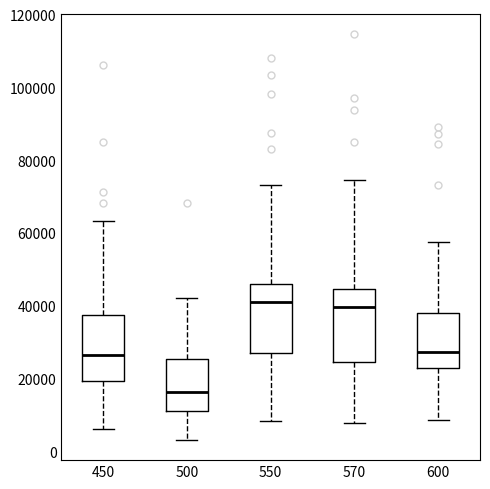

Reading left to right, transcribe this box plot: for each box, give where its median line is, the range the box spans, and where its two whiskers end, as read against the y-axis. The values are not printed on the chart, so give them approximately, as read against the axis.

450: median 26000, box 20000 to 38000, whiskers 6000 to 64000
500: median 16000, box 12000 to 26000, whiskers 4000 to 42000
550: median 42000, box 28000 to 46000, whiskers 8000 to 74000
570: median 40000, box 24000 to 44000, whiskers 8000 to 74000
600: median 28000, box 22000 to 38000, whiskers 8000 to 58000